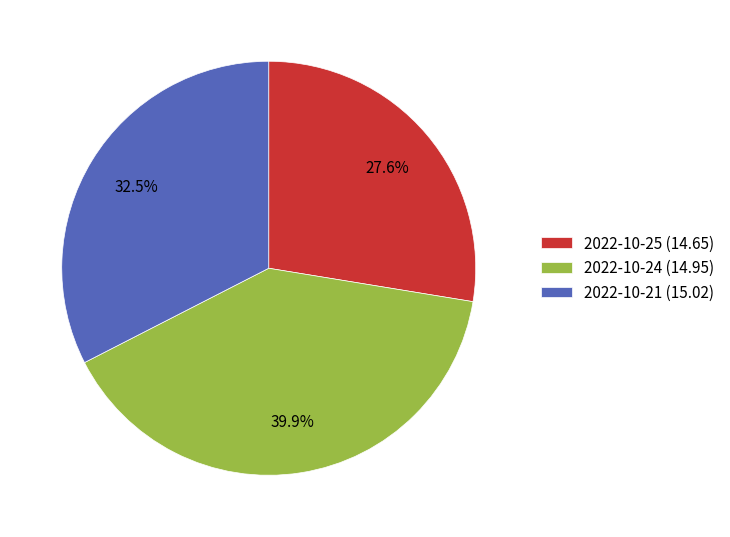

Which slice is the smallest?

2022-10-25 (14.65)